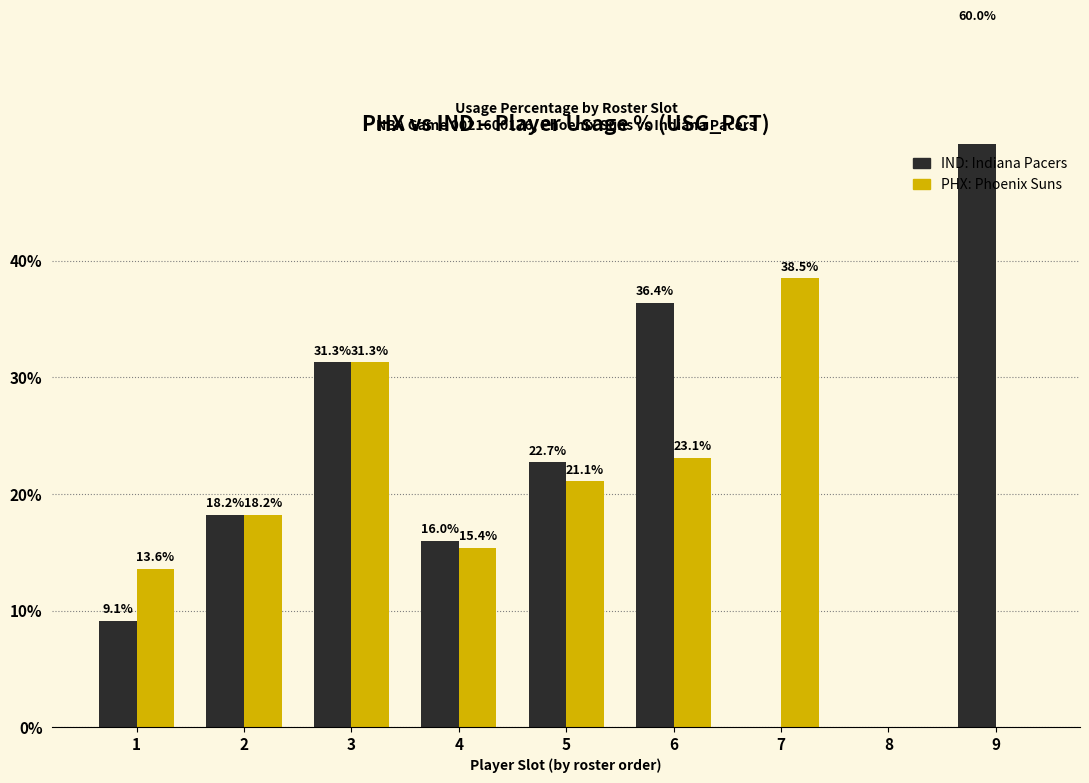

Which series has the largest total across all categories?

IND